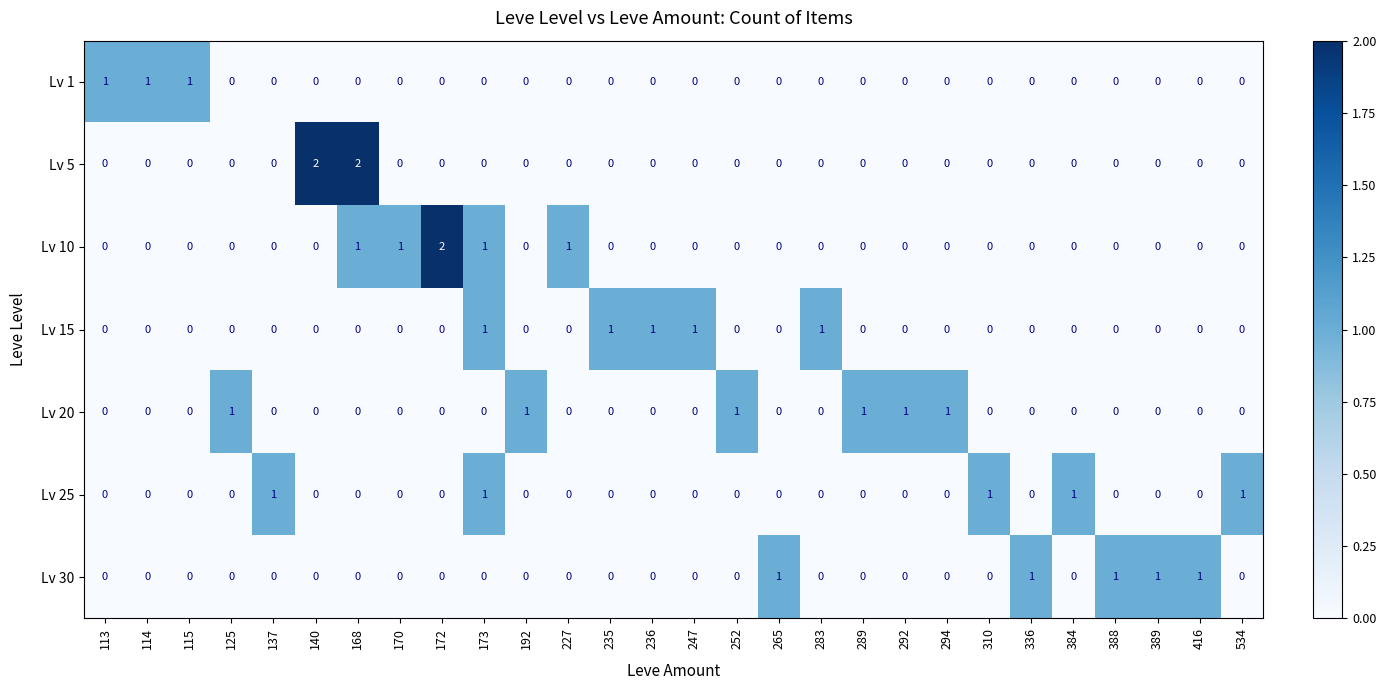

How many Lv 20 values are between 0 and 1?

28